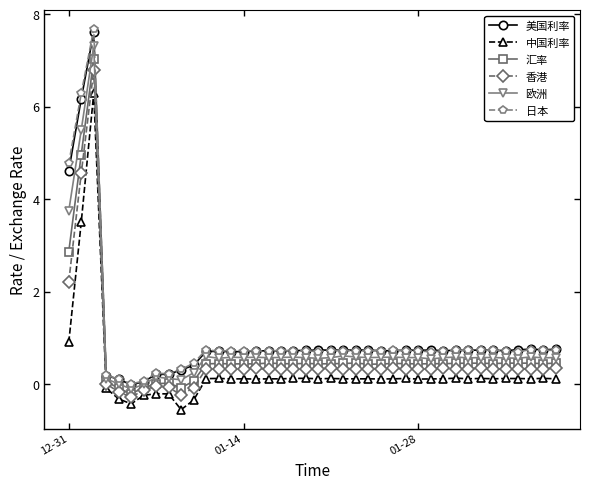

Does the chart display data point markers on the line(s)?

Yes